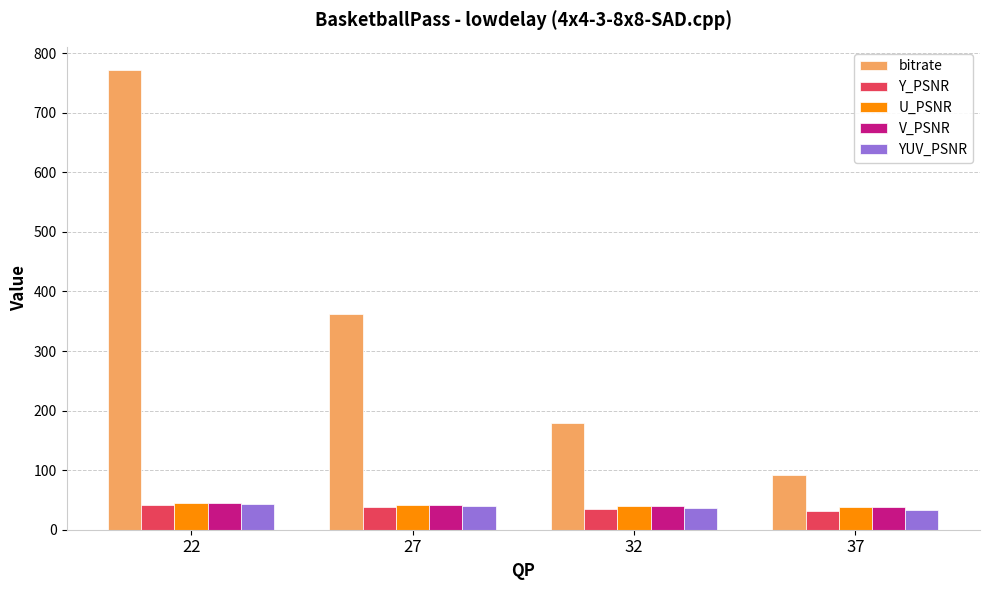

The value of YUV_PSNR at 22 is 42.9. True or false?

True